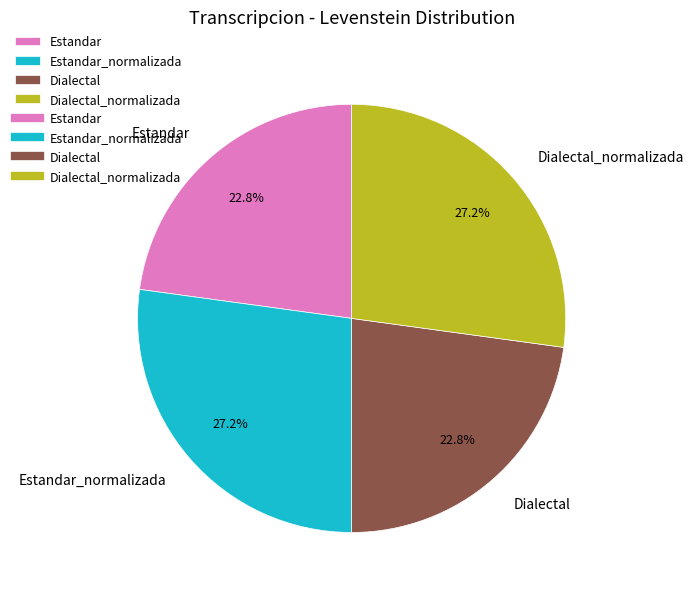

Does Dialectal_normalizada represent more than half of the total?

No